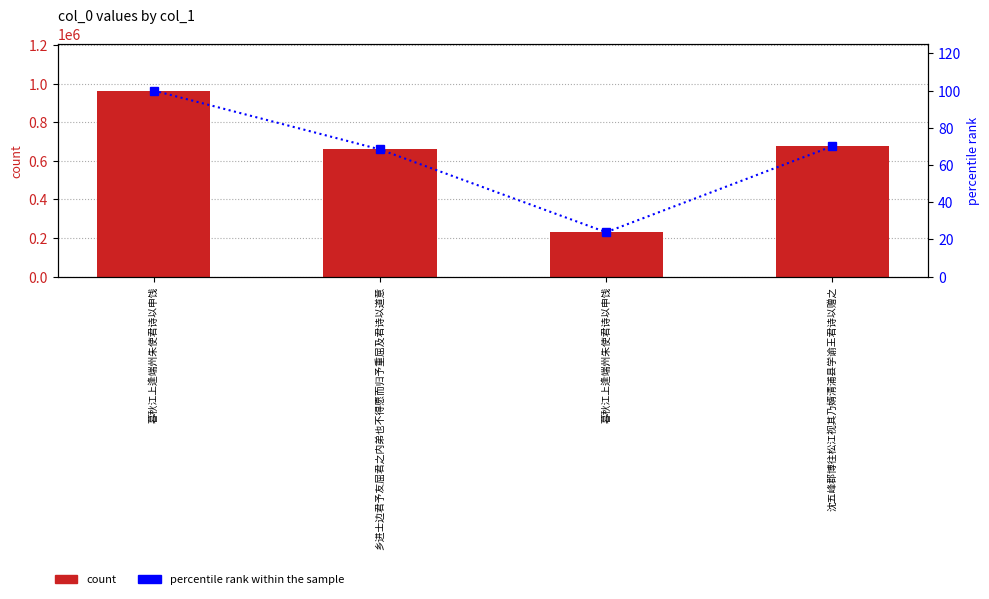

How many categories are shown in the chart?

4